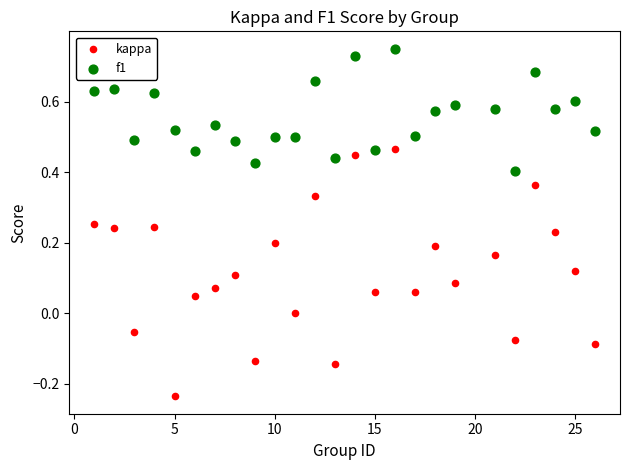

Which series reaches the maximum Y coordinate?

f1